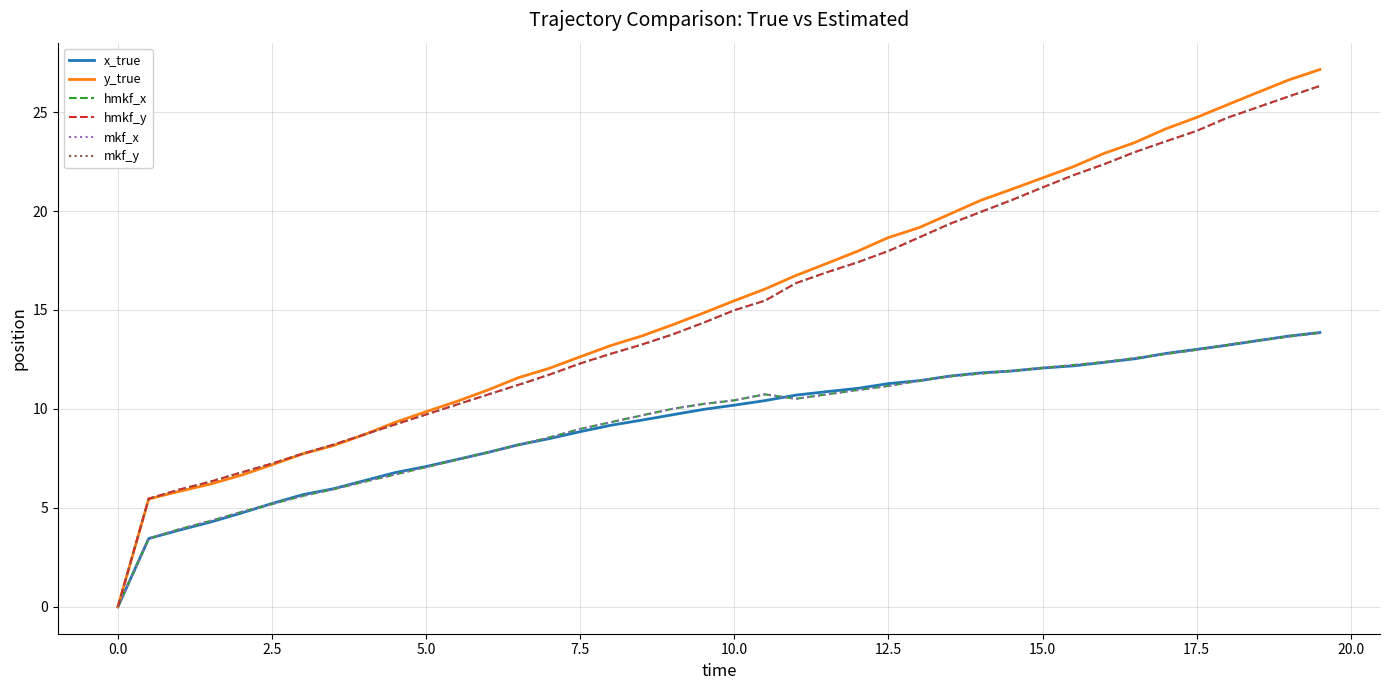

What are all the series names shown in the legend?

x_true, y_true, hmkf_x, hmkf_y, mkf_x, mkf_y